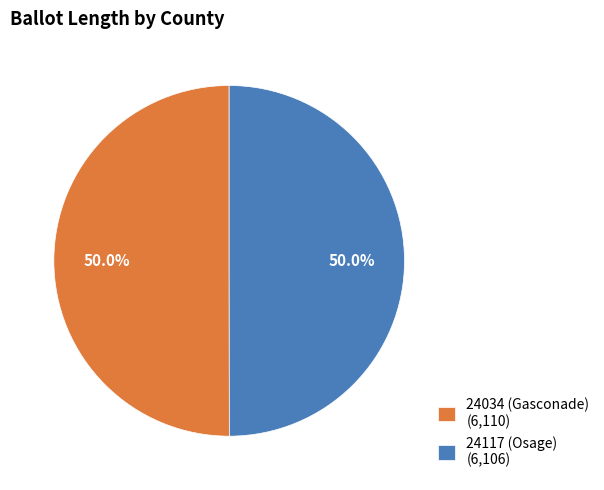

How much of the chart is everything except 24117 (Osage) (6,106)?

50.0%